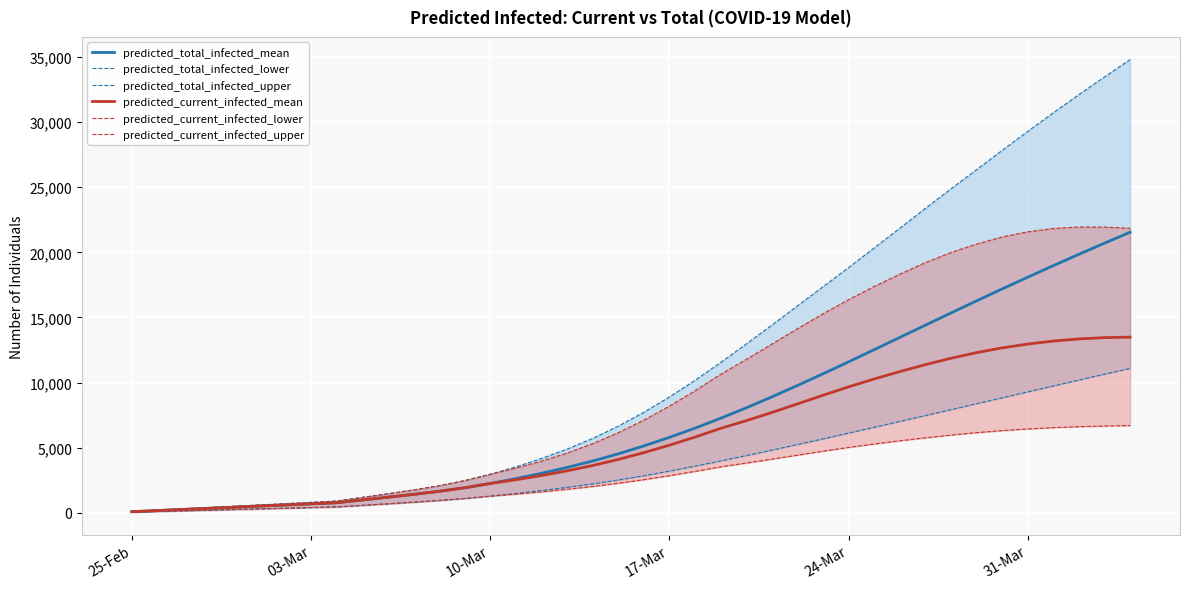

What is the highest value of the predicted_current_infected_mean series?

13487